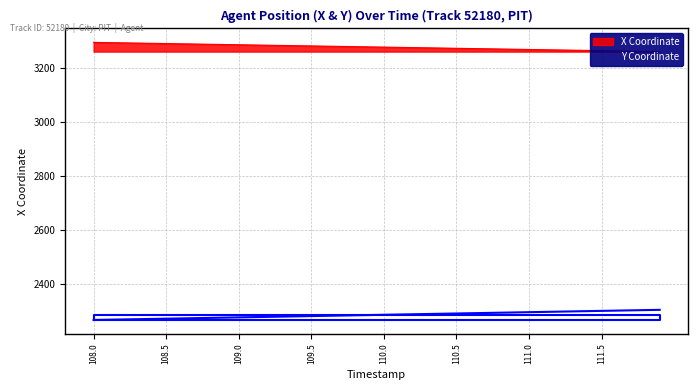

Rank the categories by X value from lowest to highest.

111.9, 111.8, 111.7, 111.6, 111.5, 111.4, 111.3, 111.2, 111.1, 111.0, 110.9, 110.8, 110.7, 110.6, 110.5, 110.4, 110.3, 110.2, 110.1, 110.0, 109.9, 109.8, 109.7, 109.6, 109.5, 109.4, 109.3, 109.2, 109.1, 109.0, 108.9, 108.8, 108.7, 108.6, 108.5, 108.4, 108.3, 108.2, 108.1, 108.0